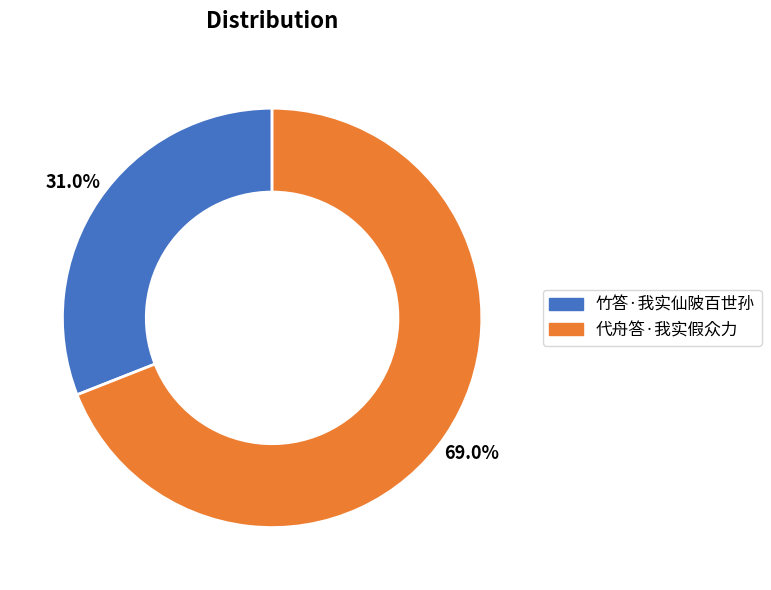

What percentage is the 代舟答·我实假众力 slice, to the nearest percent?

69%